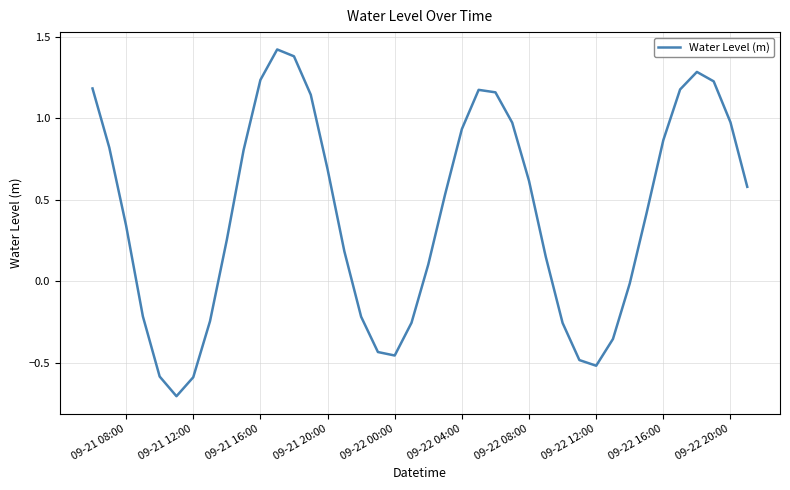

How many lines are shown in the chart?

1